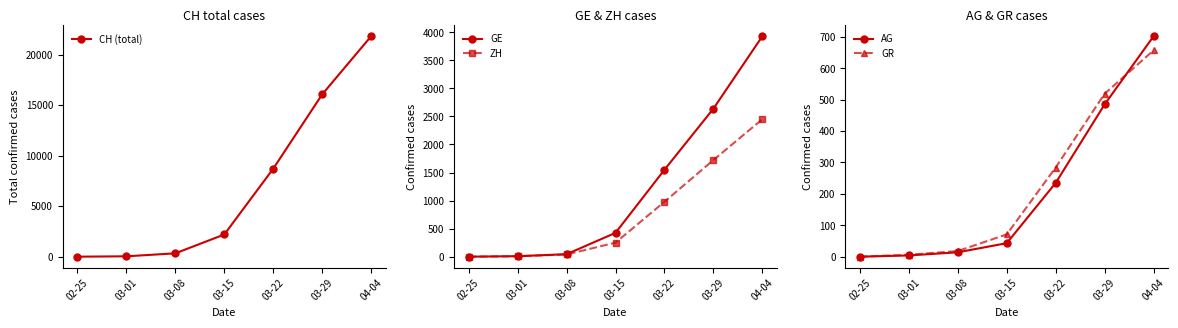

What is the value of the AG point at the 2nd from the left?

4